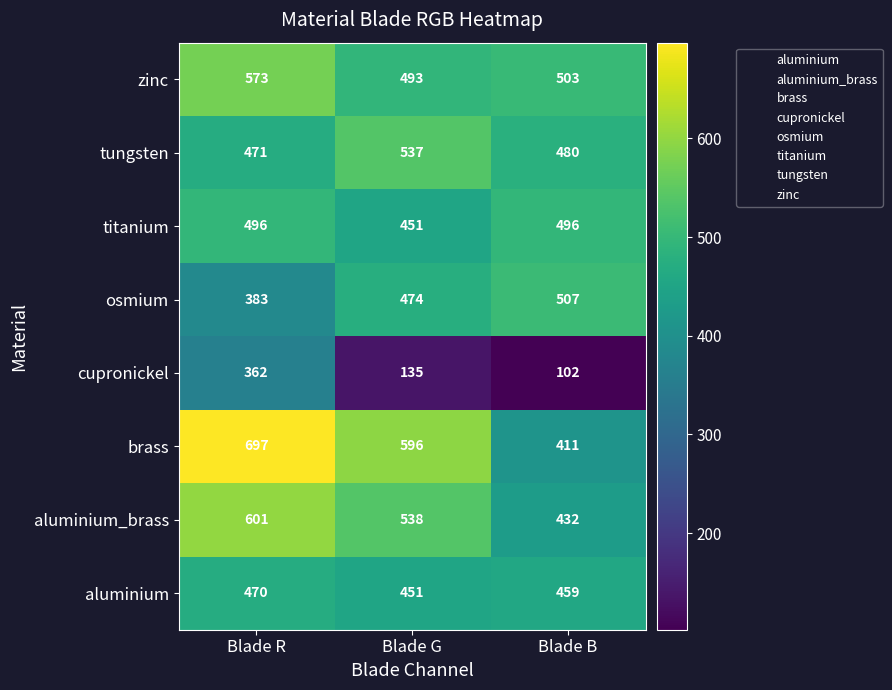

Count the number of data series in this chart.

8